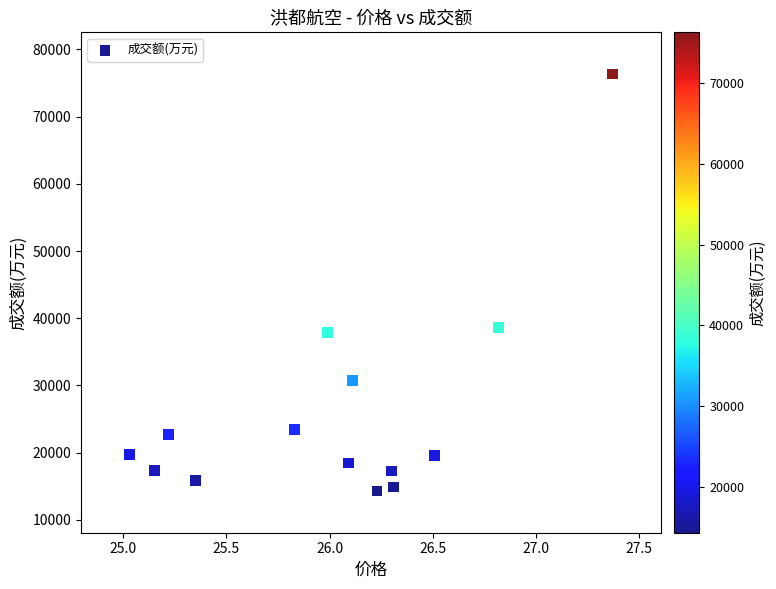

What is the range of Y values (max minus min)?

62017